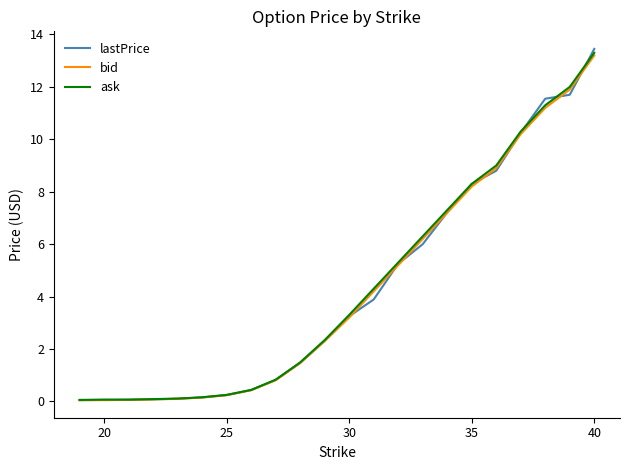

What are all the series names shown in the legend?

lastPrice, bid, ask